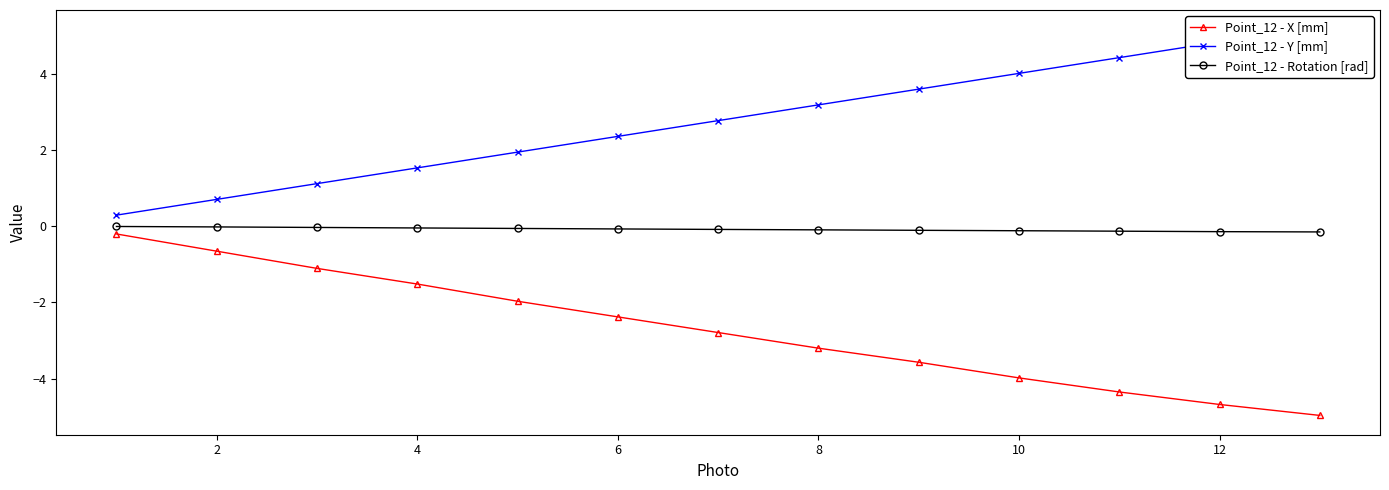

Is this an area chart (filled region under the line)?

No